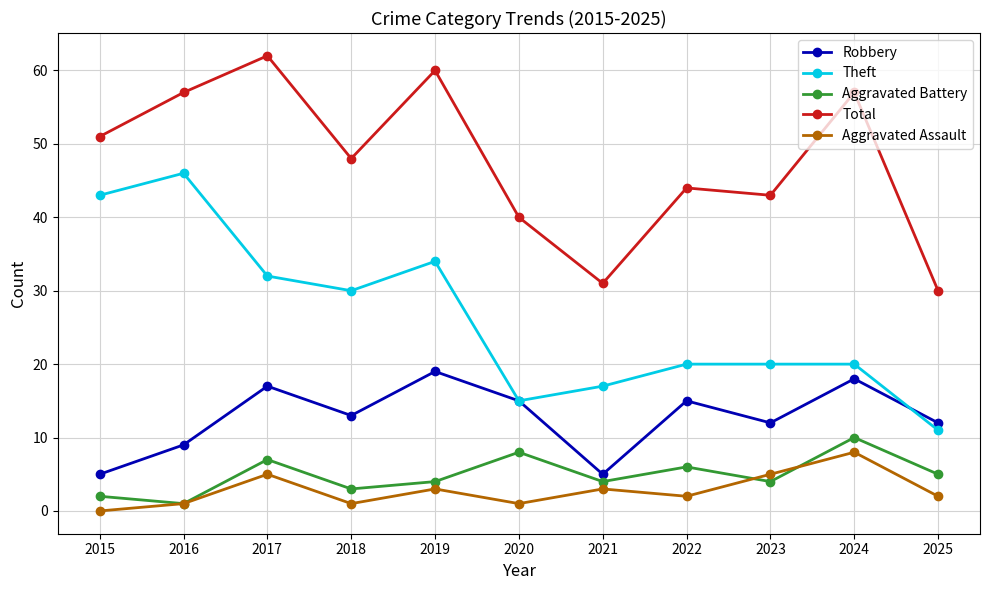

What is the highest value of the Theft series?

46